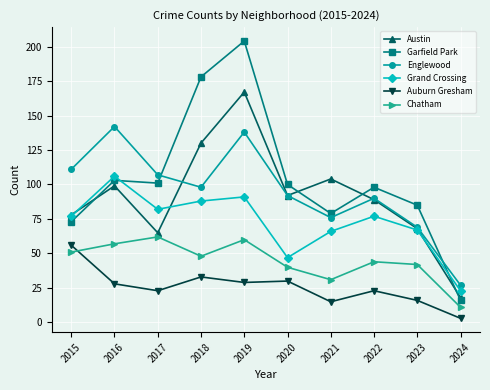

Count the number of categories in the chart.

10